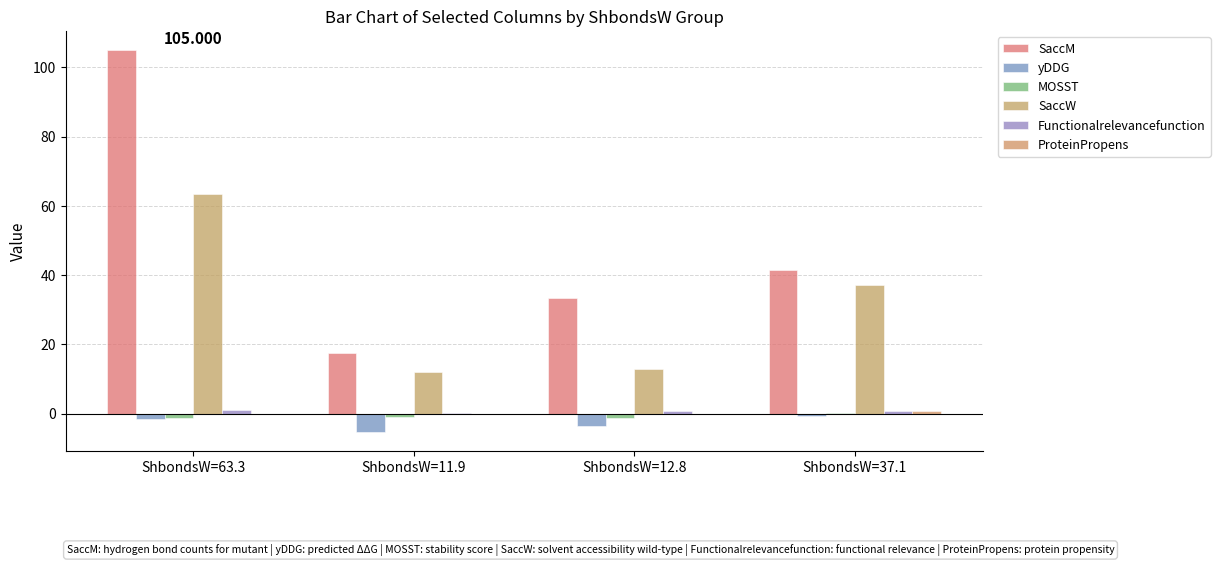

At how many categories does at least one series exceed 104?

1